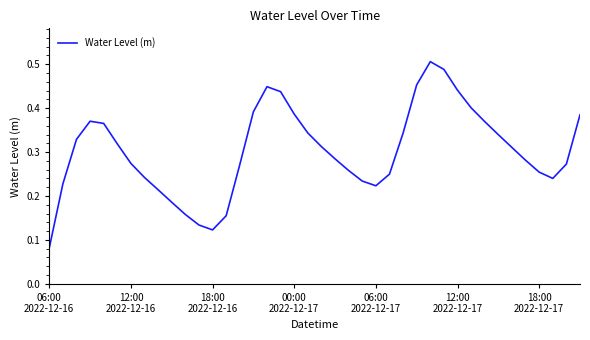

What is the average value?

0.3